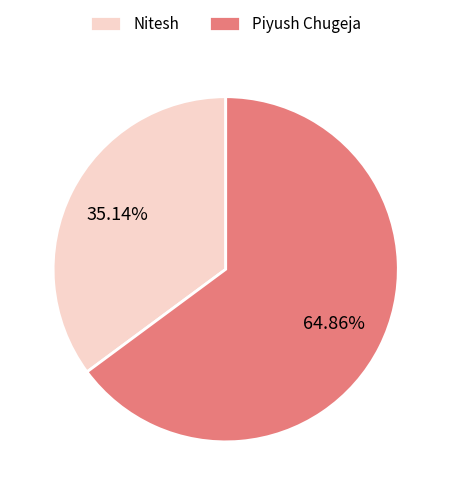

To the nearest percent, what portion does Nitesh represent?

35%